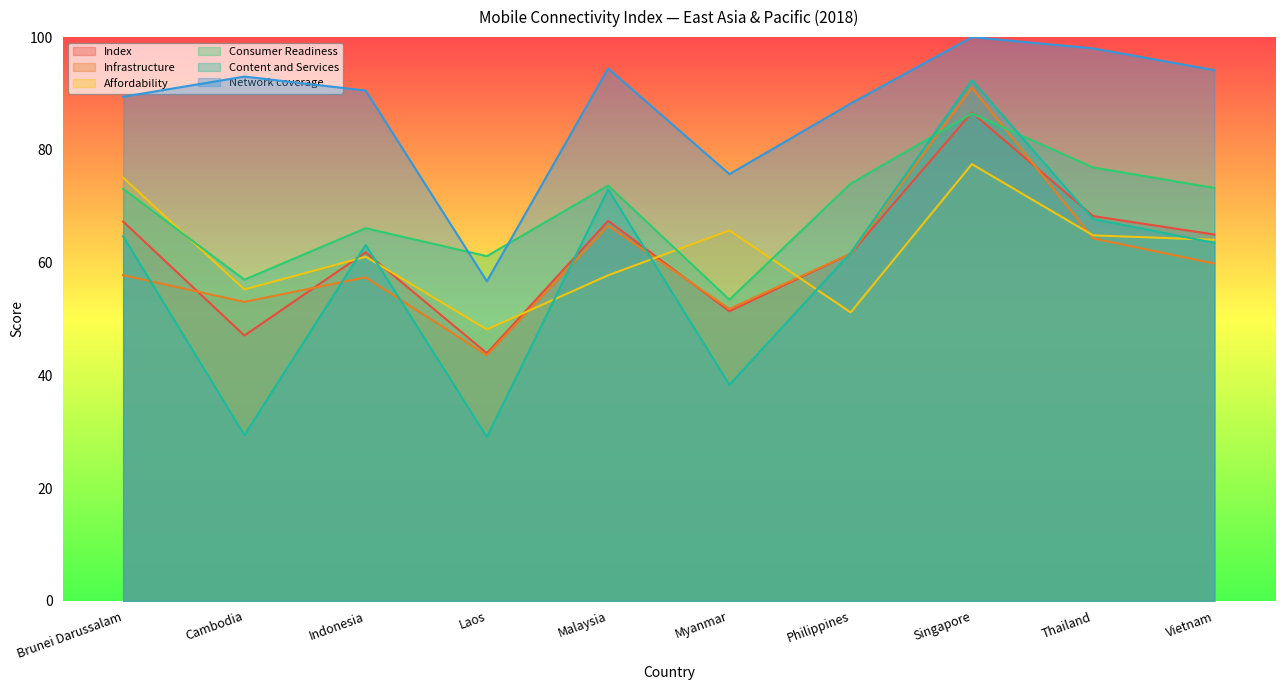

Where is the first local maximum for Affordability?

Indonesia